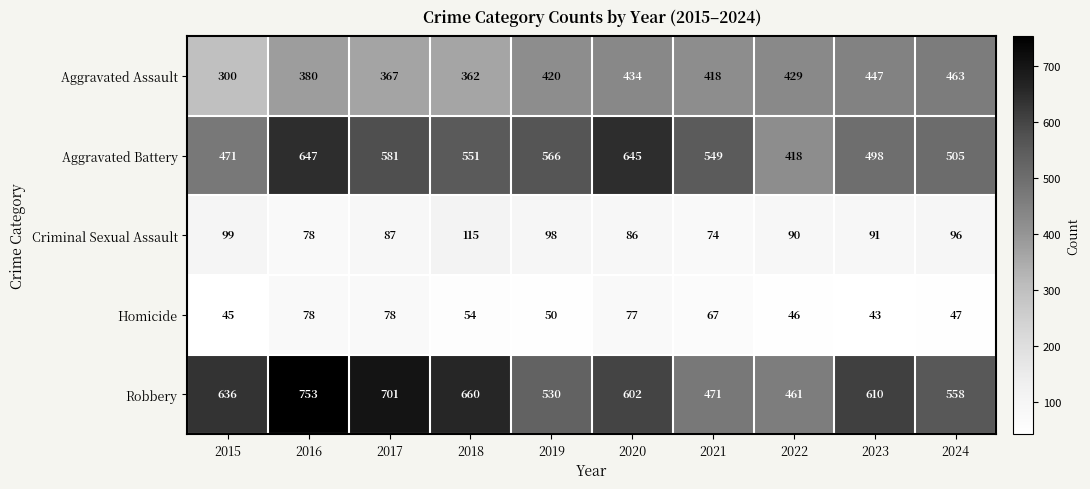

How many data points does each series have?

10